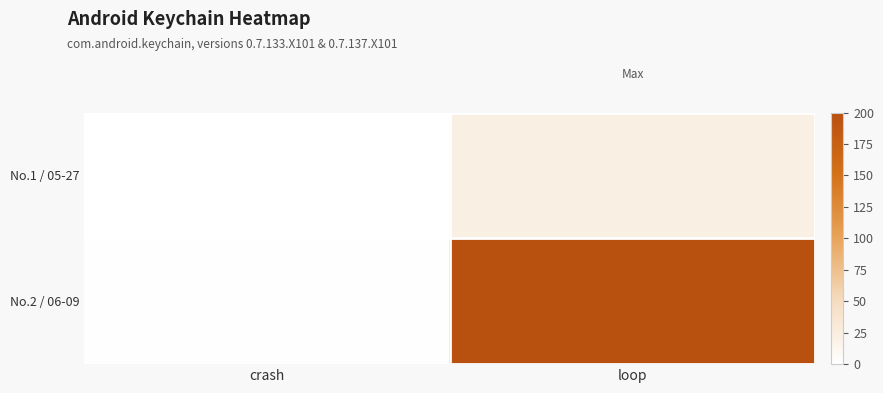

List the series in order of their overall mean, highest first.

No.2 / 06-09, No.1 / 05-27